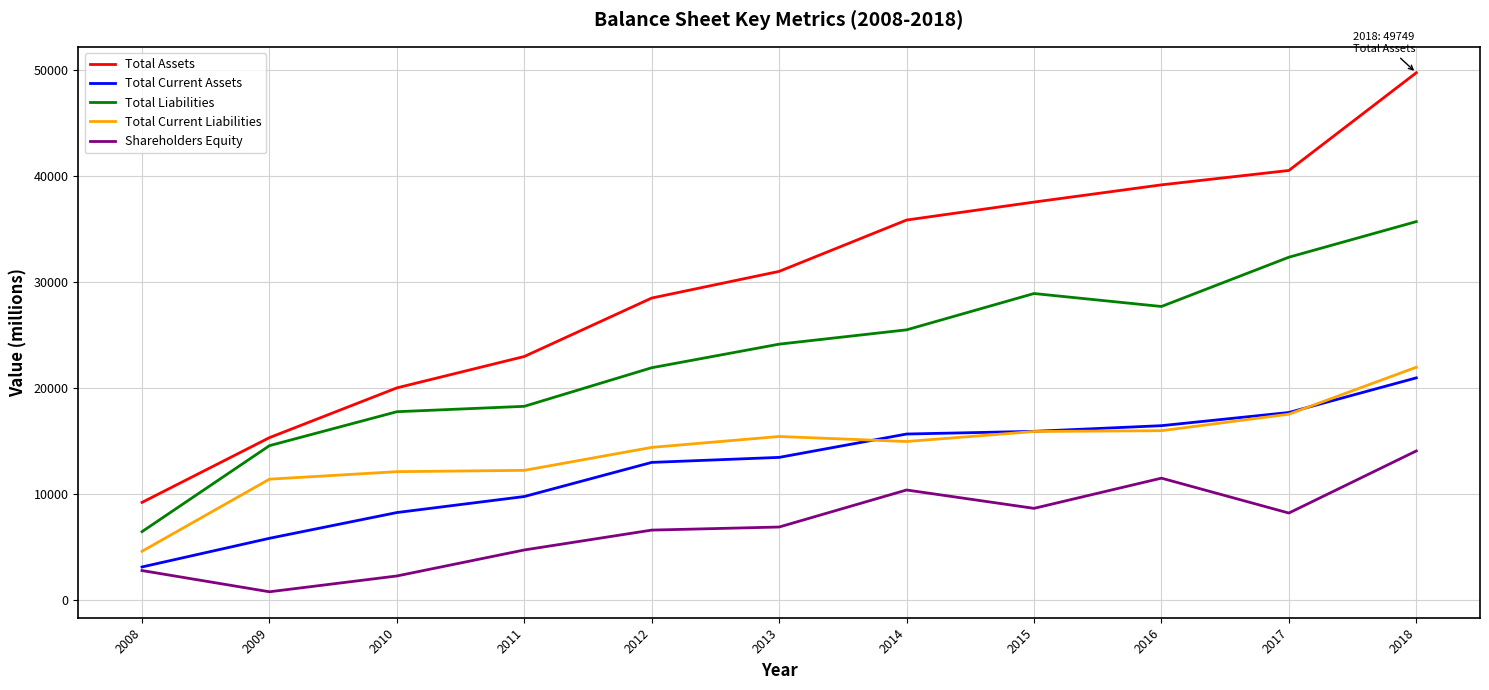

Where is the first local minimum for Total Liabilities?

2016